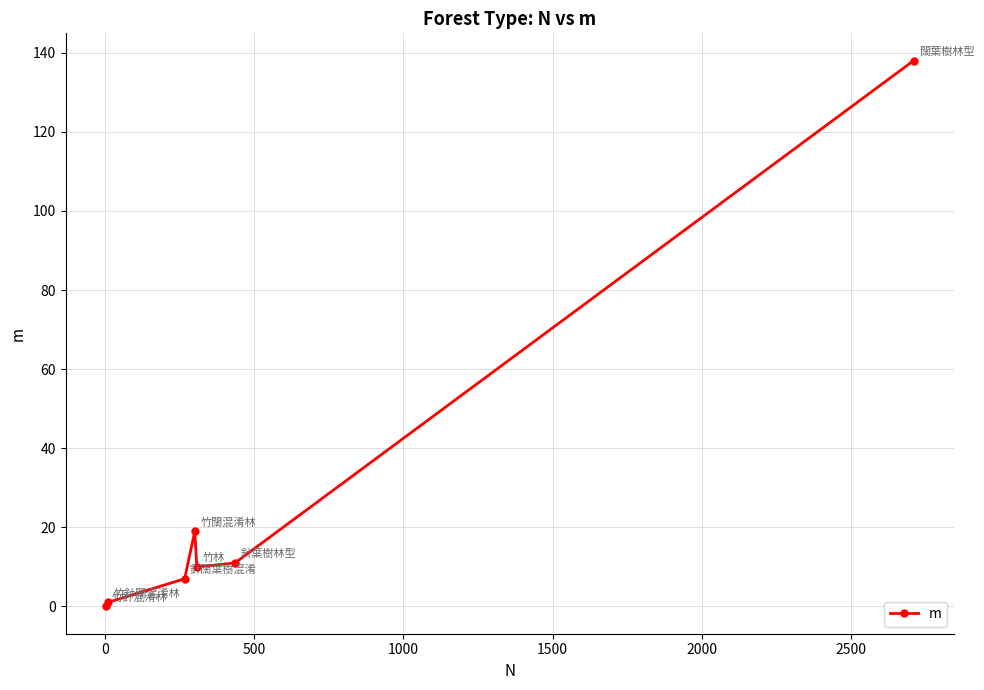

Reading left to right, extract all data points from this chart.

0	1	7	19	10	11	138